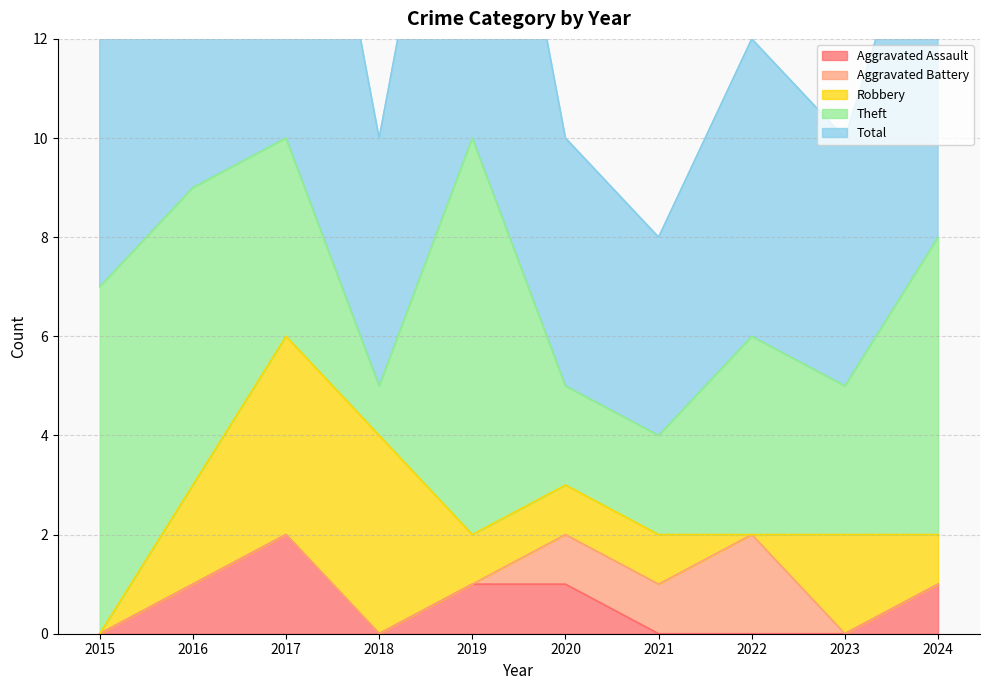

True or false: Theft and Aggravated Battery intersect in this chart.

False